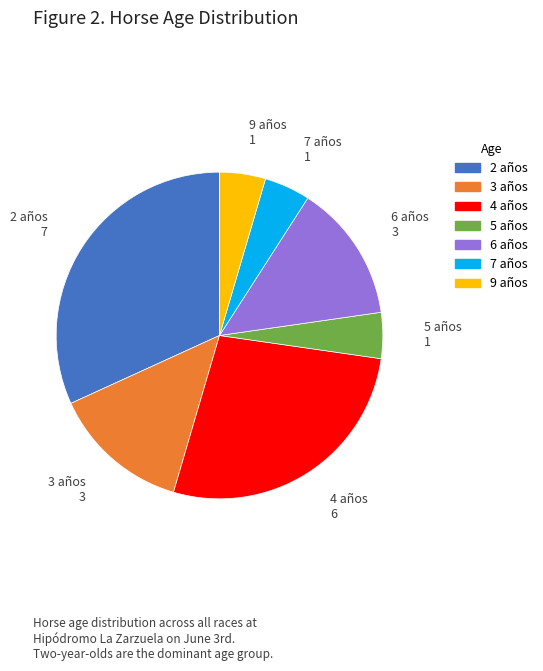

Is there a majority slice in this chart?

No